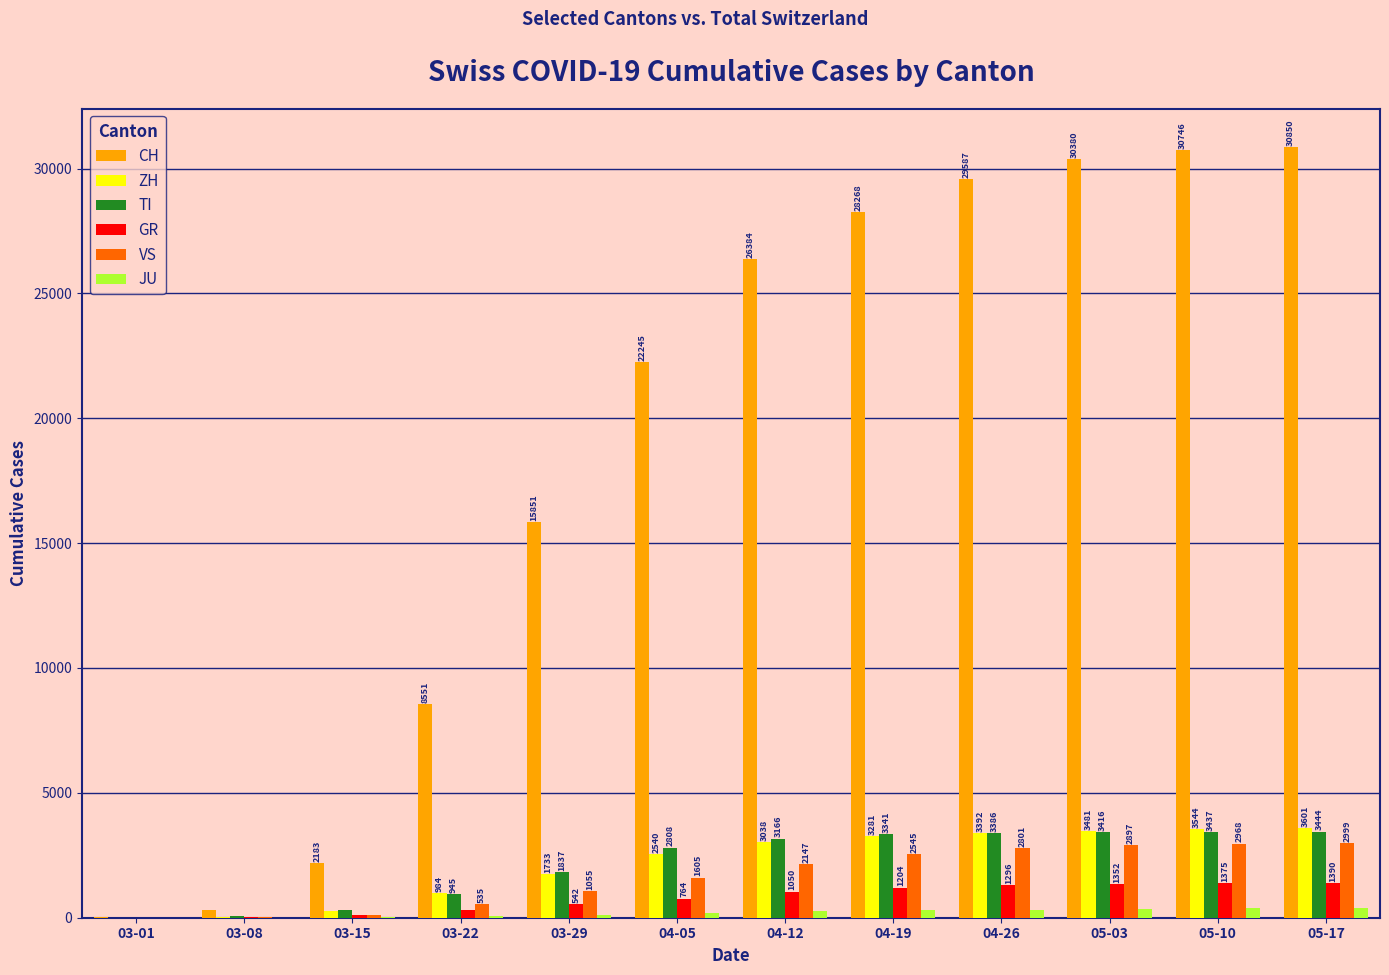

At which category does the chart reach its peak across all series?

05-17